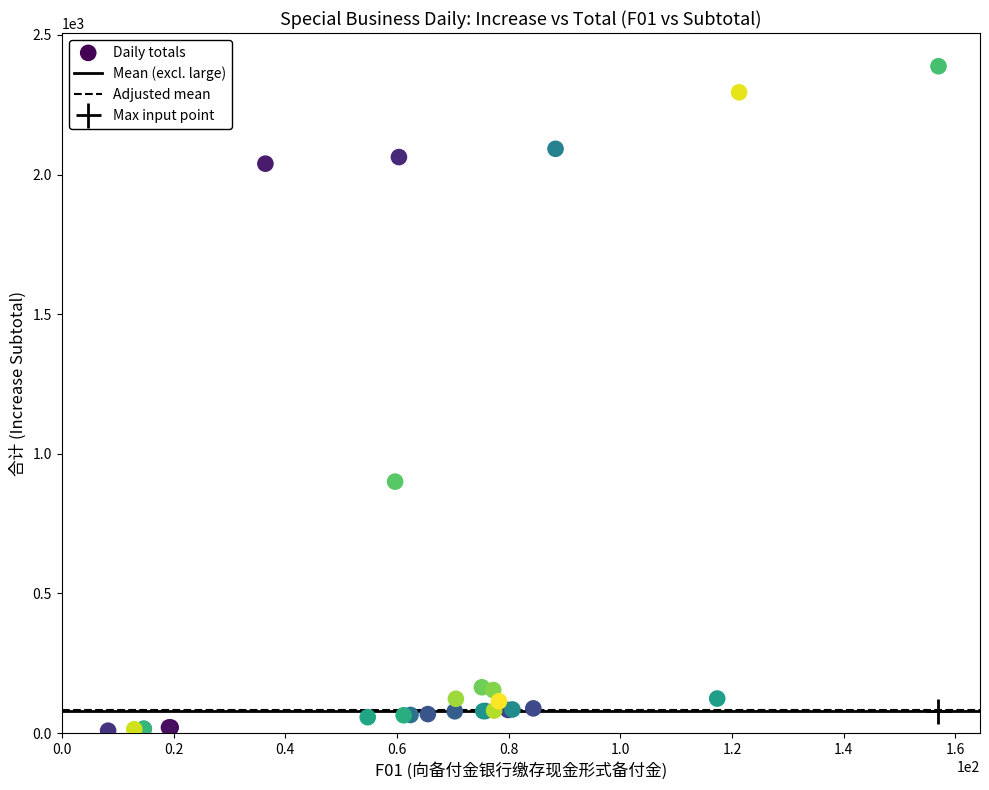

What Y value in the scatter plot is closest to 1198?

900.5